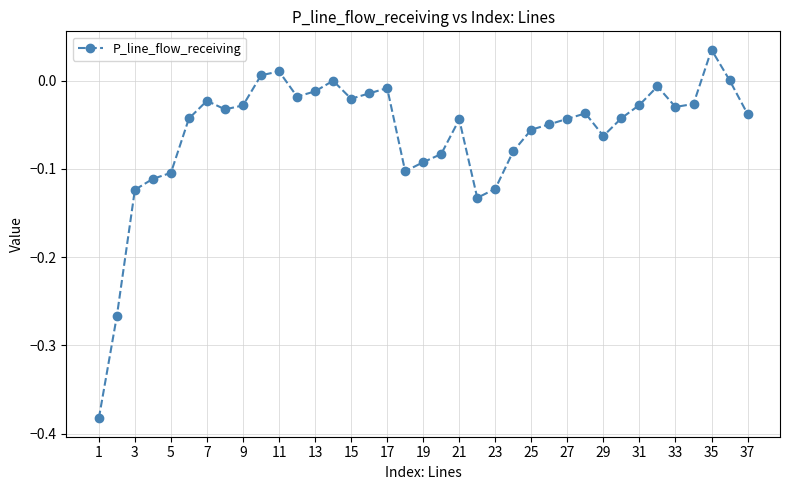

What is the difference between the maximum and minimum values?

0.4